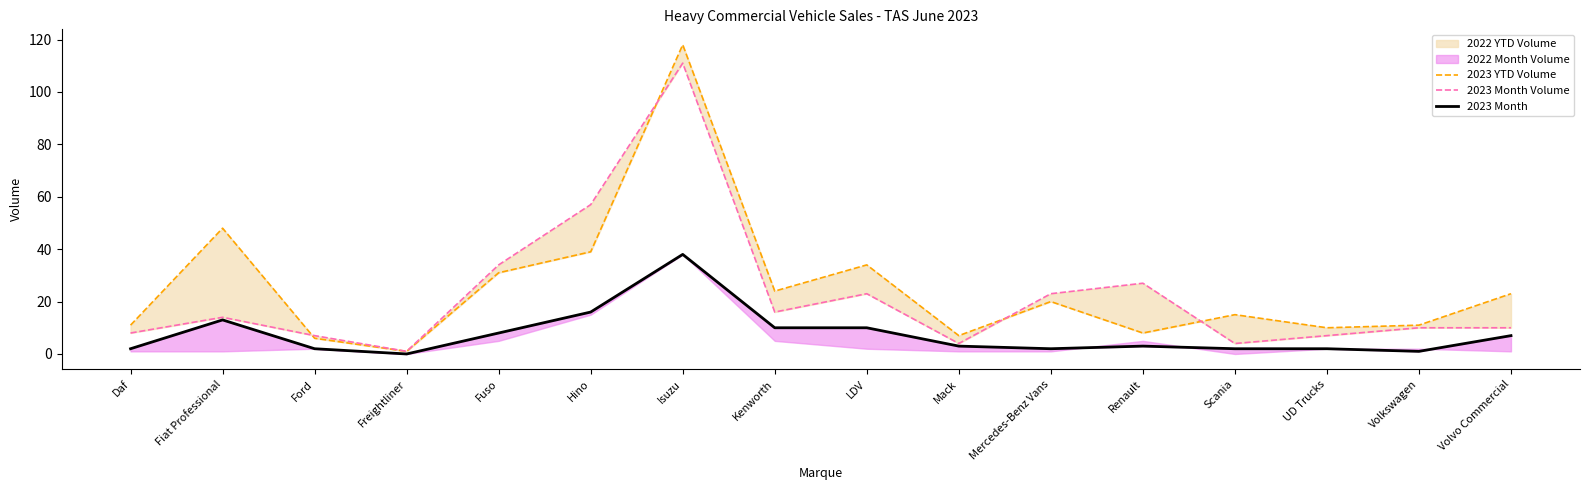

True or false: 2023 Month Volume has more than 0 points higher than both neighbors.

True